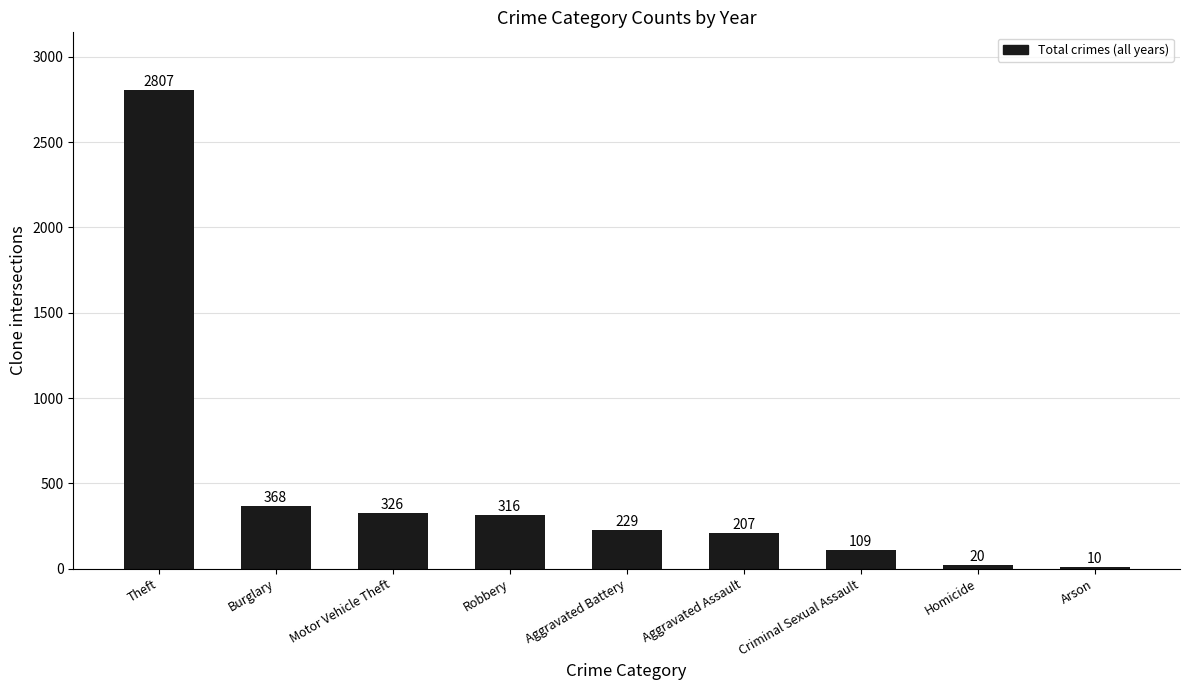

Reading left to right, list all the values displayed in this chart.

2807	368	326	316	229	207	109	20	10